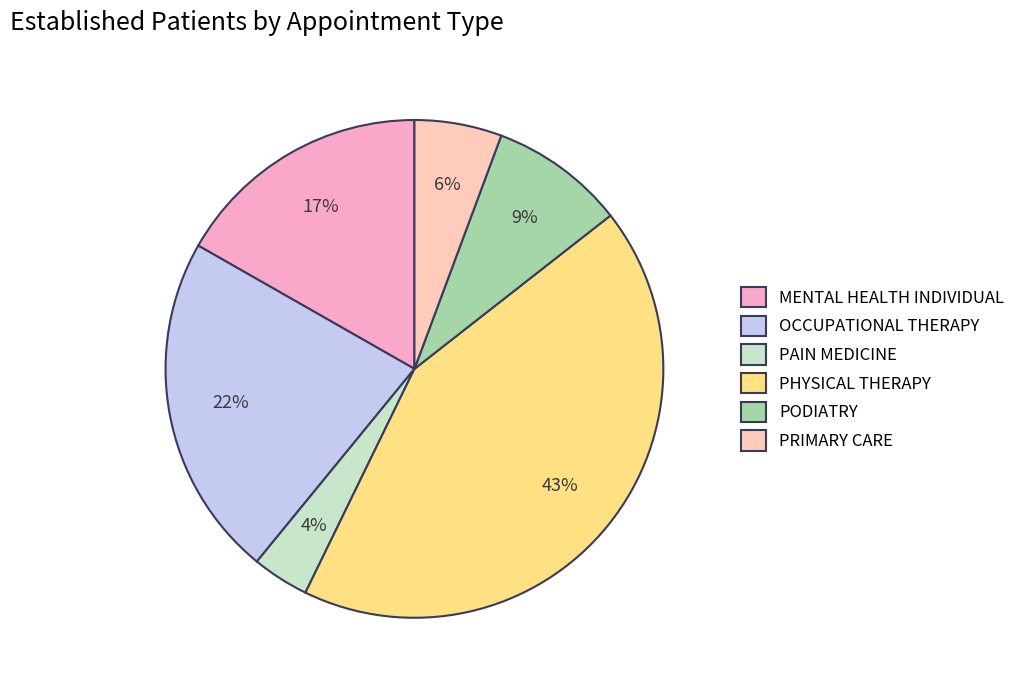

To the nearest percent, what is the average slice percentage?

17%